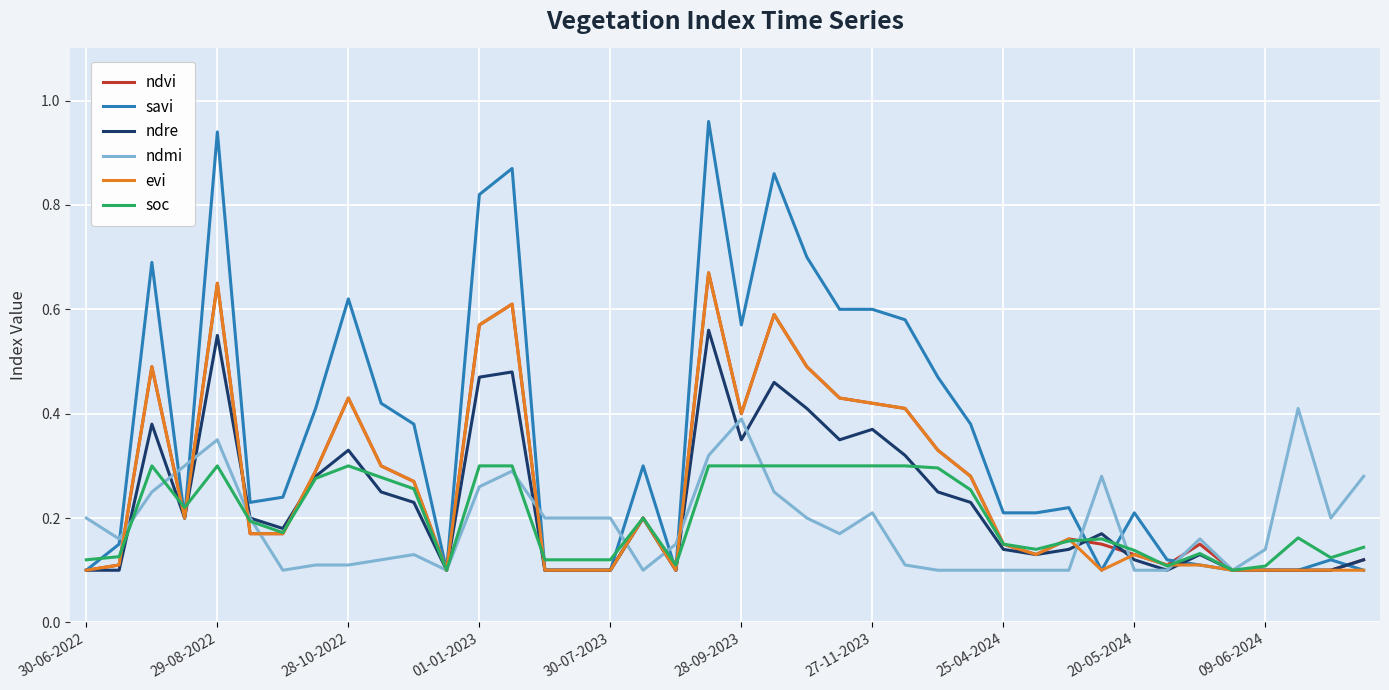

Which series has the largest total across all categories?

savi